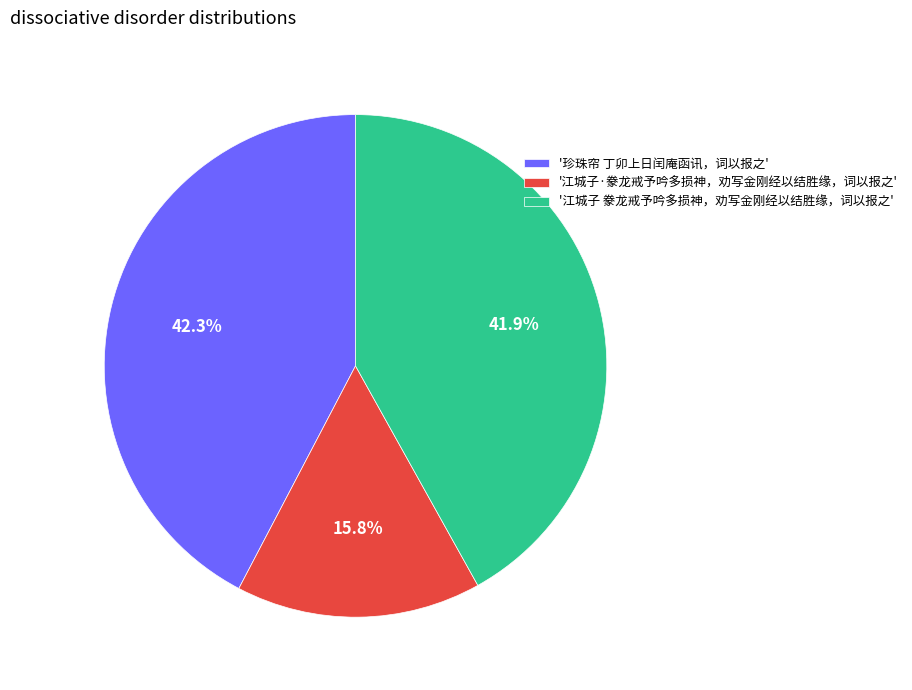

Count the number of slices in the pie.

3